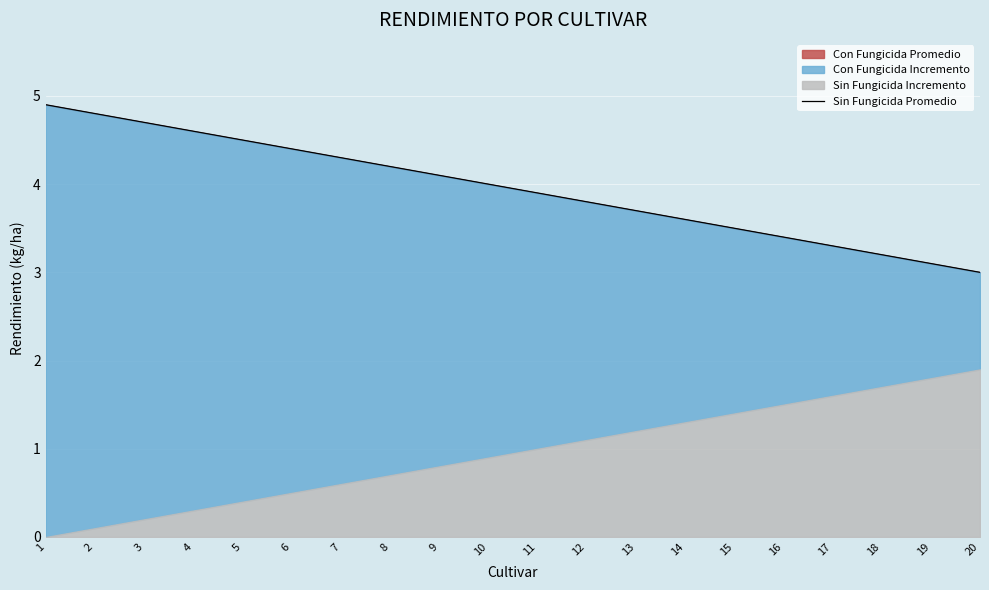

At which label does the data first exceed 4?

1